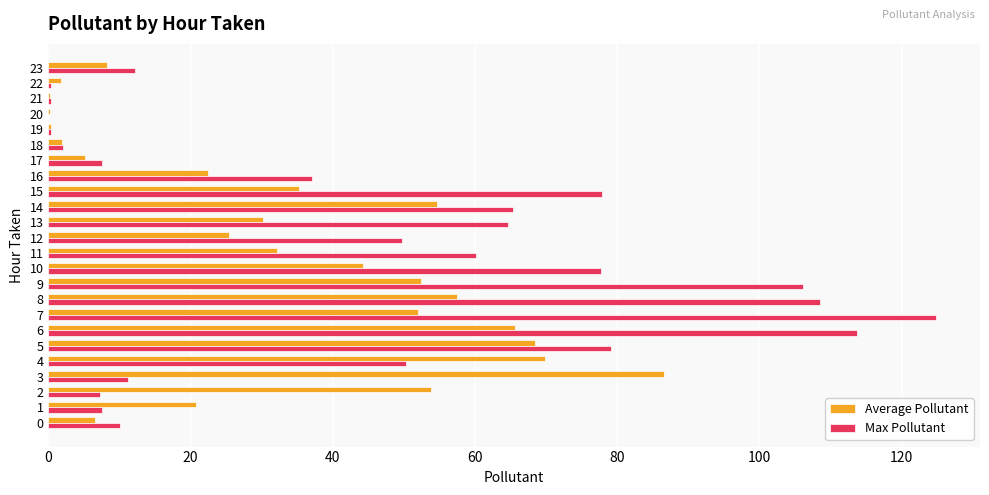

Which category has the highest value across all series?

7